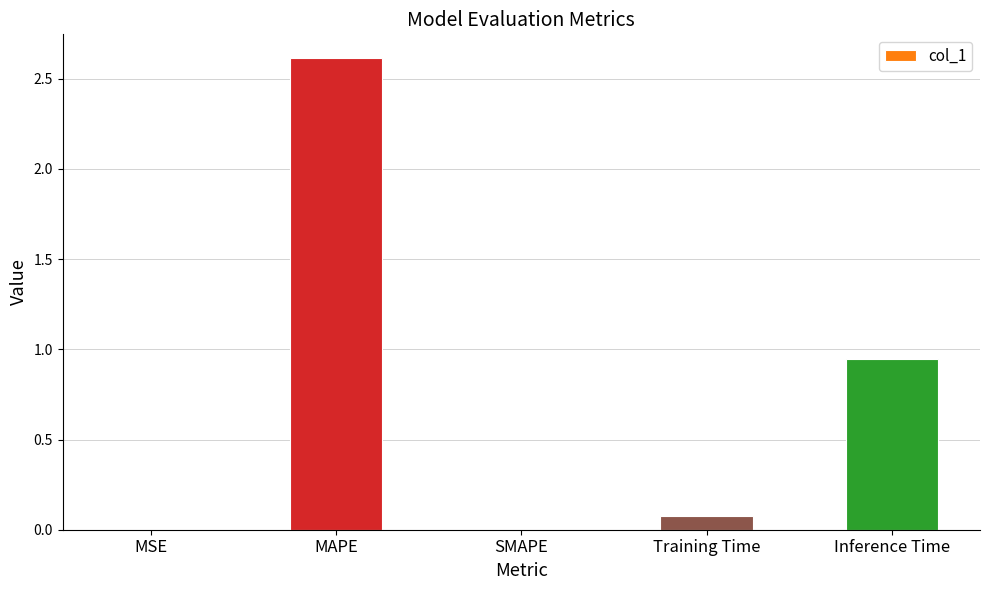

The chart shows a value of 0.0 at MSE. True or false?

True